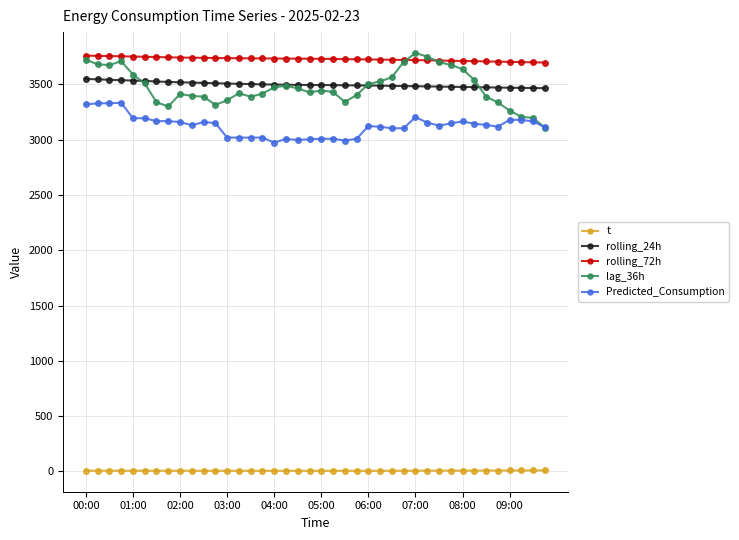

True or false: t and rolling_24h intersect in this chart.

False